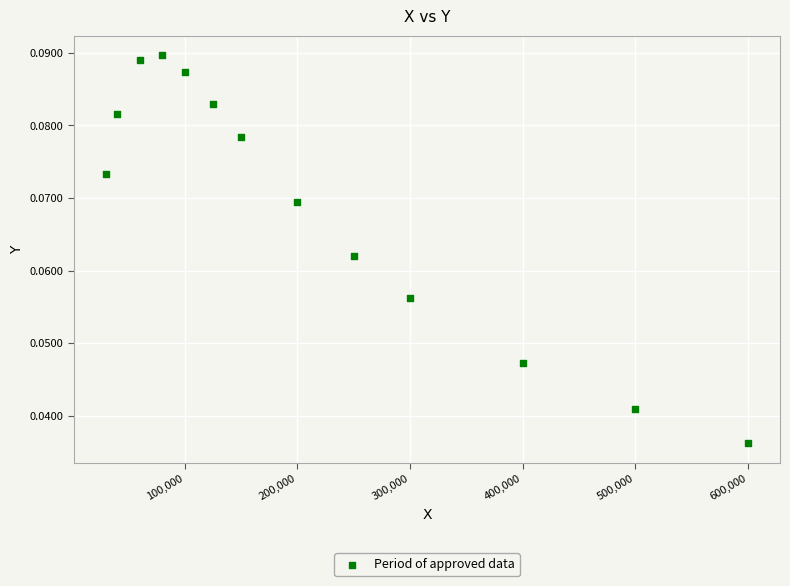

What is the range of X values (max minus min)?

570000.0